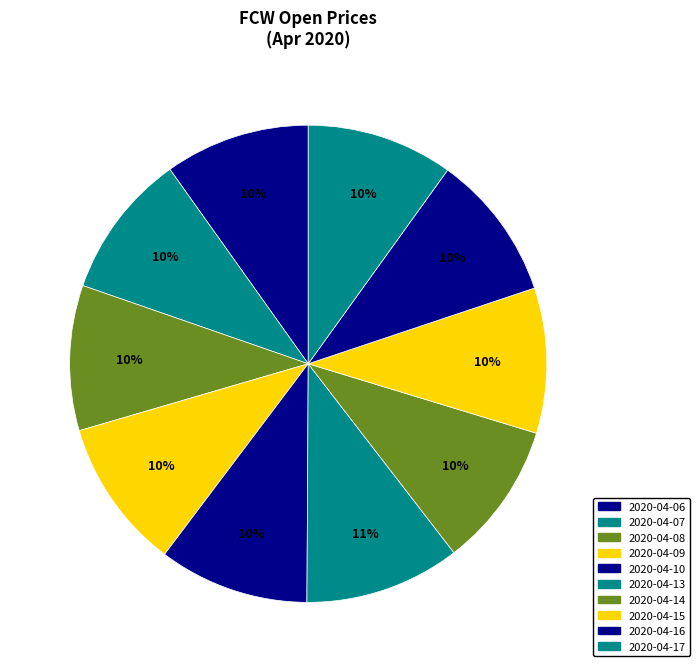

How many segments does this pie chart have?

10